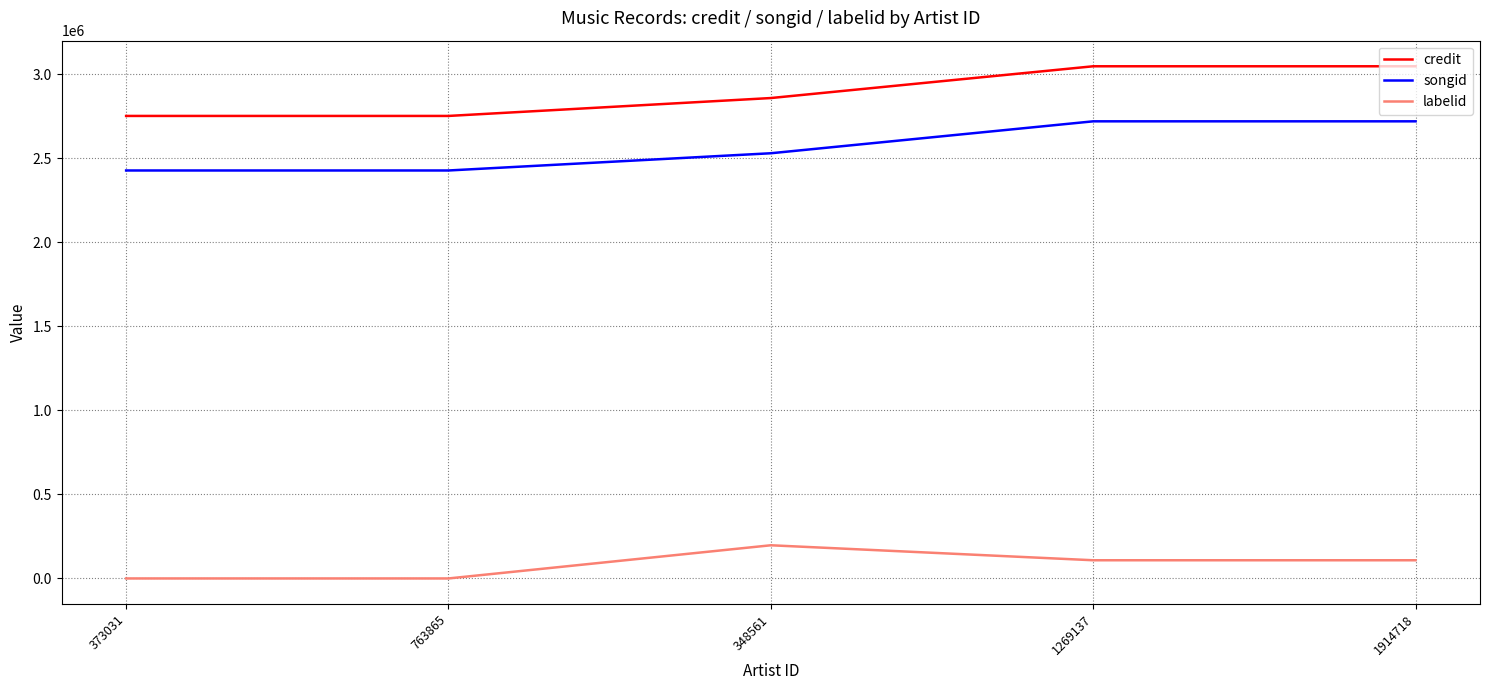

True or false: labelid and credit cross at least once.

False